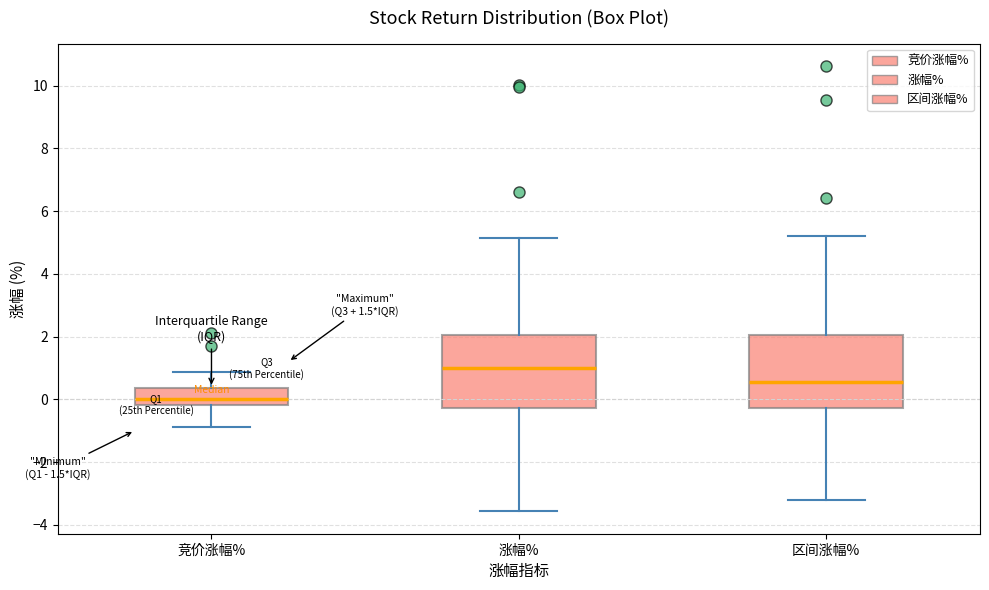

Reading left to right, read every box against the y-axis: the position of its median line, the range the box covers, and the ends of its whiskers. The values are not printed on the chart, so give them approximately, as read against the axis.

竞价涨幅%: median 0.0, box -0.2 to 0.4, whiskers -0.8 to 0.8
涨幅%: median 1.0, box -0.2 to 2.0, whiskers -3.6 to 5.2
区间涨幅%: median 0.6, box -0.2 to 2.0, whiskers -3.2 to 5.2